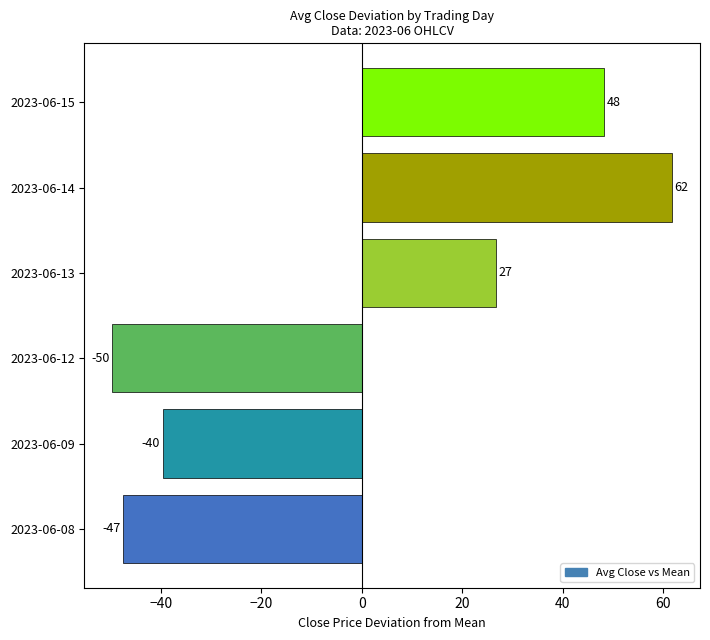

How many bars are there in total?

6